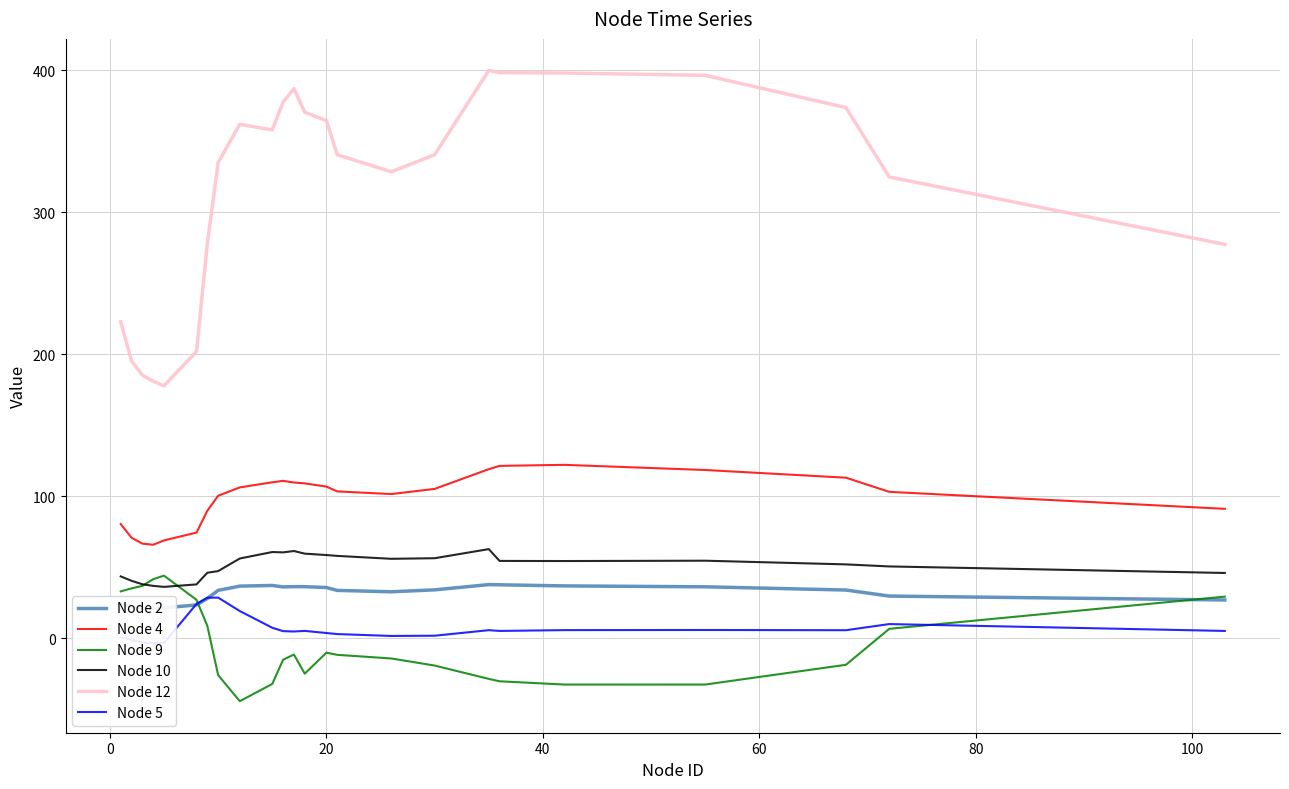

What is the maximum value for Node 12?

399.8